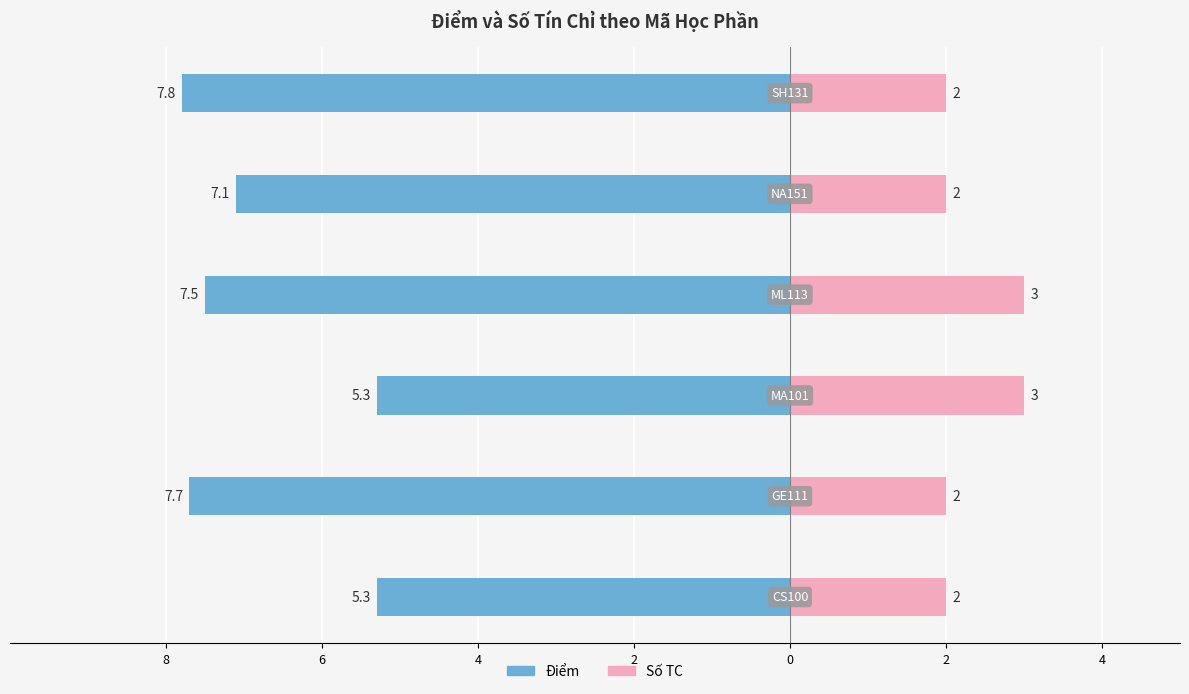

Reading left to right, transcribe all the data shown in this chart.

Điểm: -5.3	-7.7	-5.3	-7.5	-7.1	-7.8
Số TC: 2.0	2.0	3.0	3.0	2.0	2.0